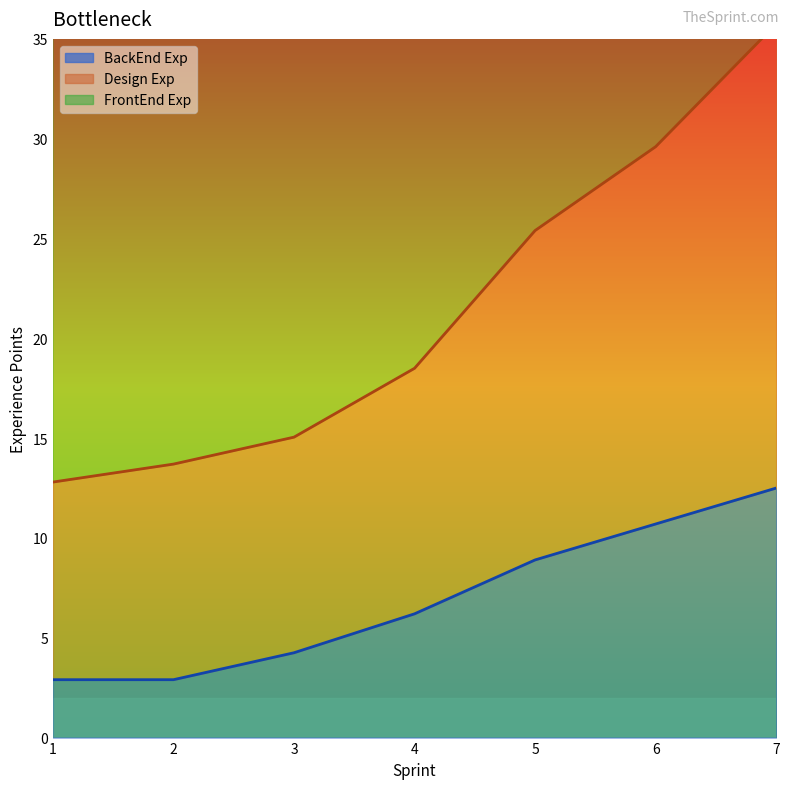

Which category has the lowest value across all series?

1